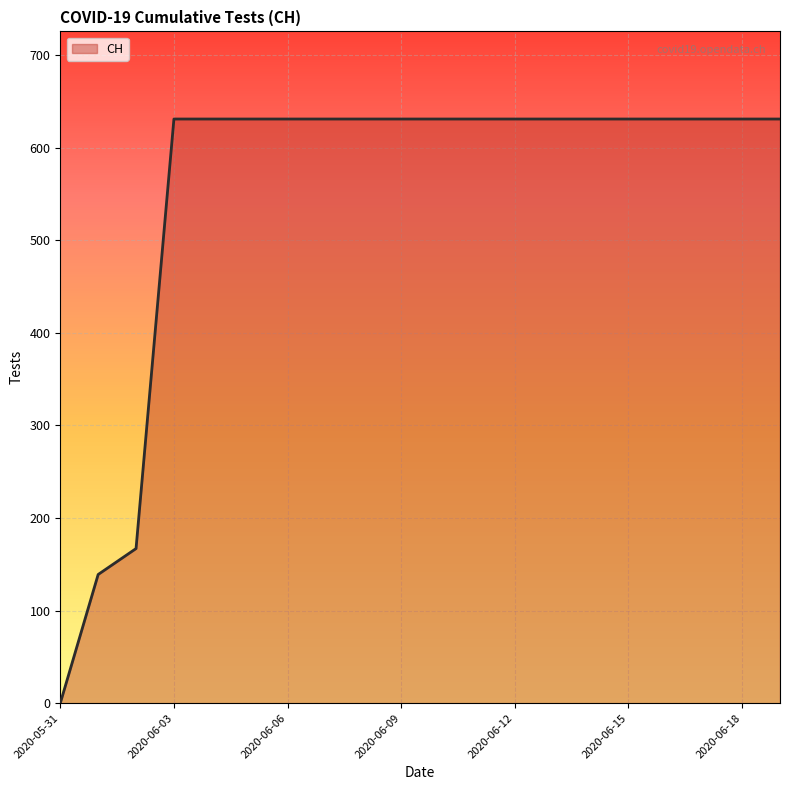

What is the maximum value shown in the chart?

631